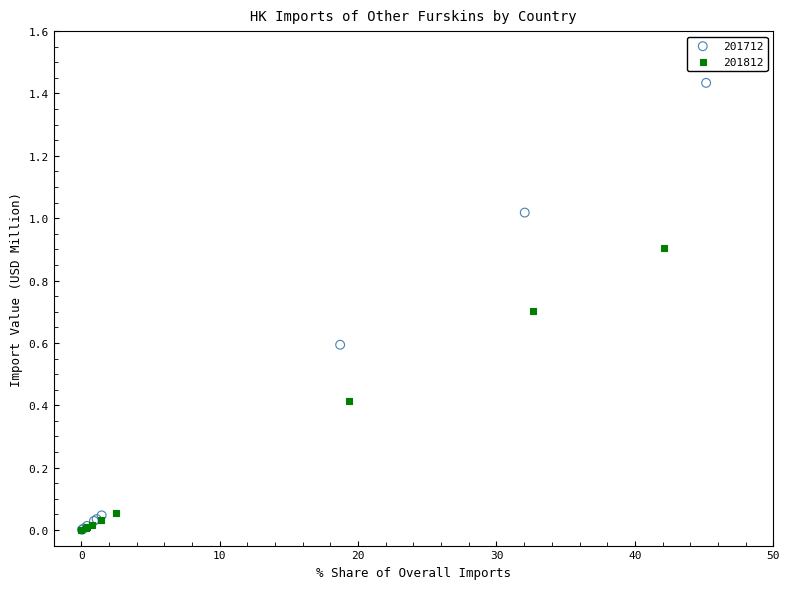

Which series has the widest spread of Y values?

201712